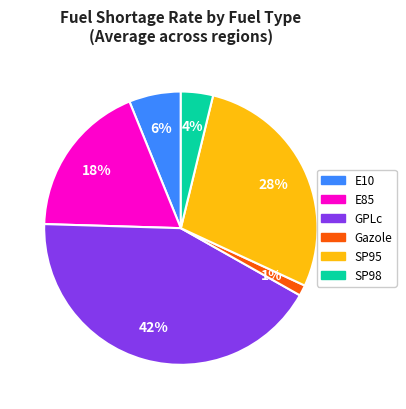

How many slices are in this pie chart?

6